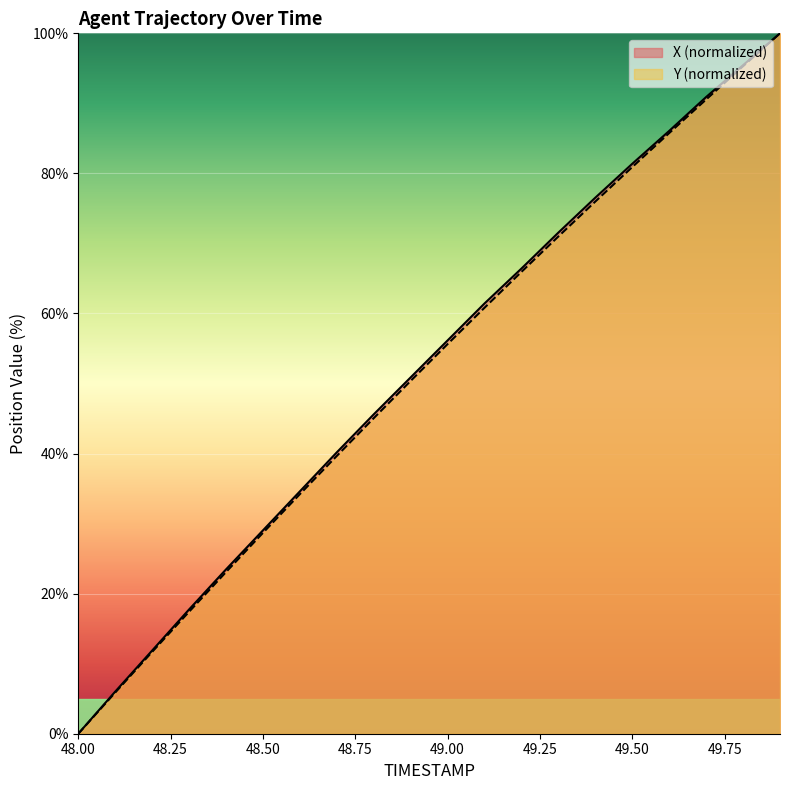

What is the total value across all series at 49.50?

162.3